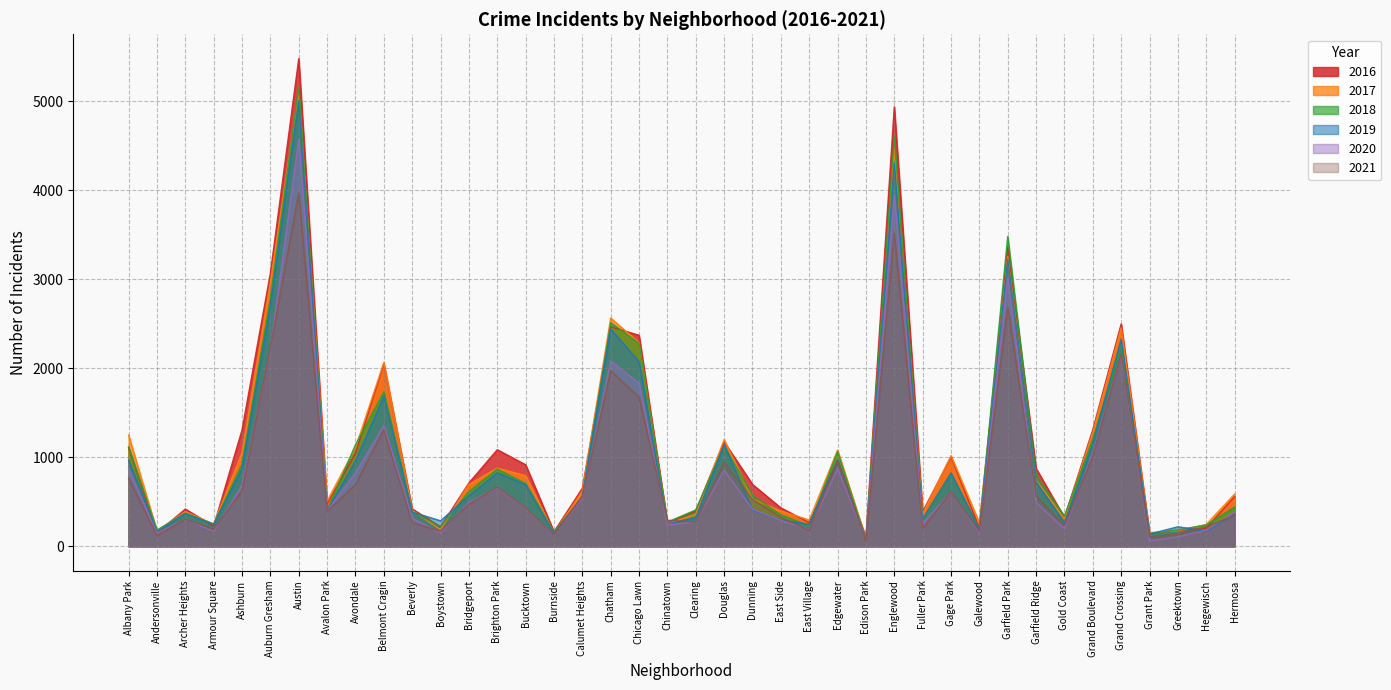

How many distinct data groups are displayed?

6